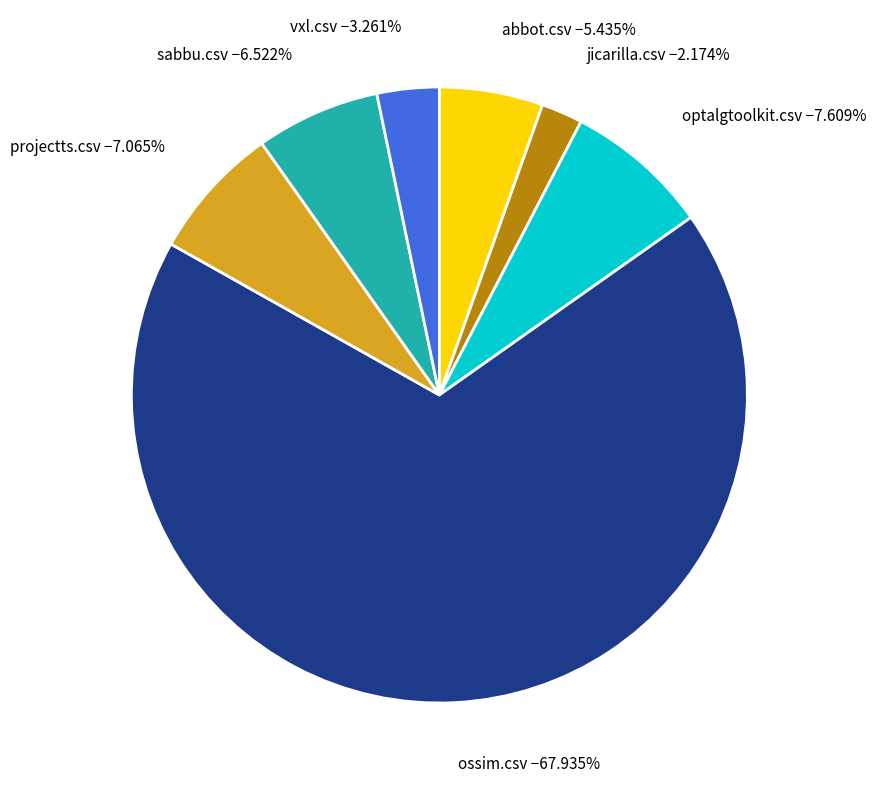

How many slices are in this pie chart?

7